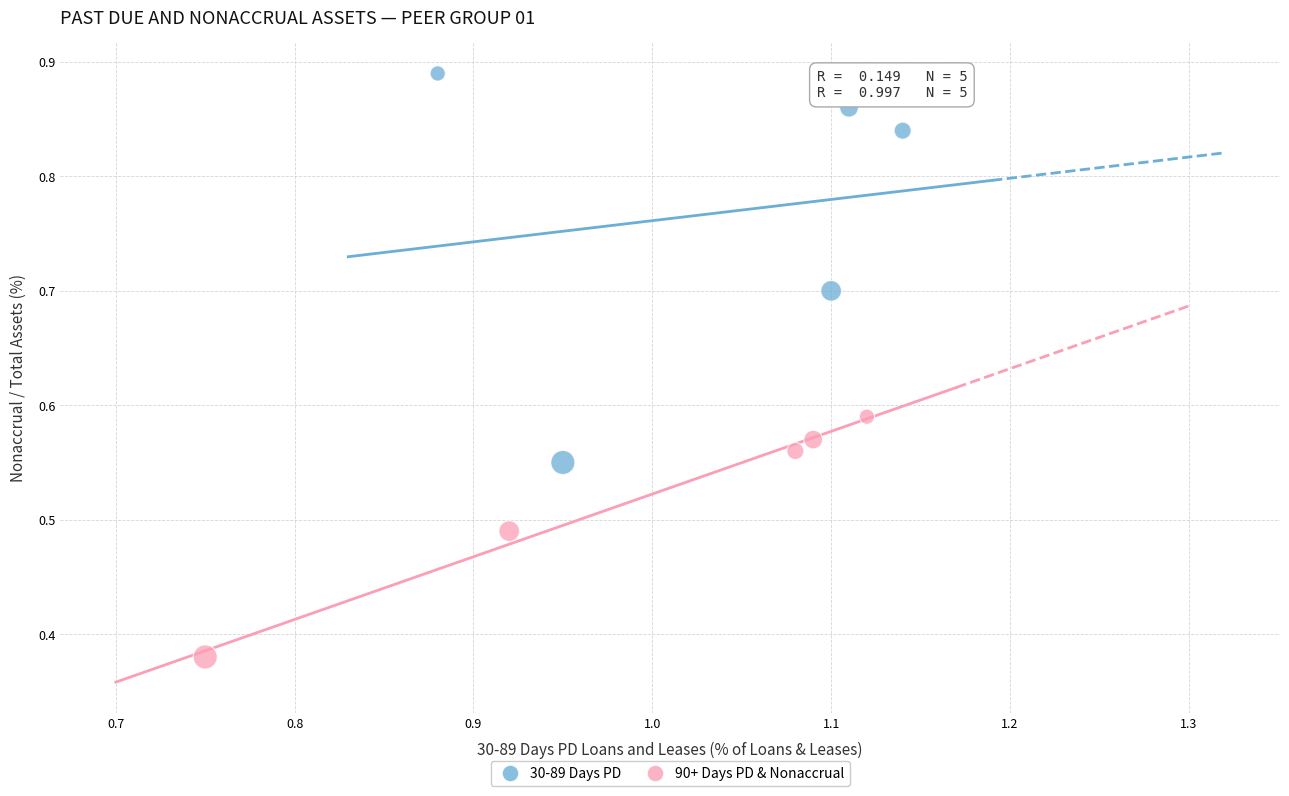

What are all the series names shown in the legend?

30-89 Days PD, 90+ Days PD & Nonaccrual